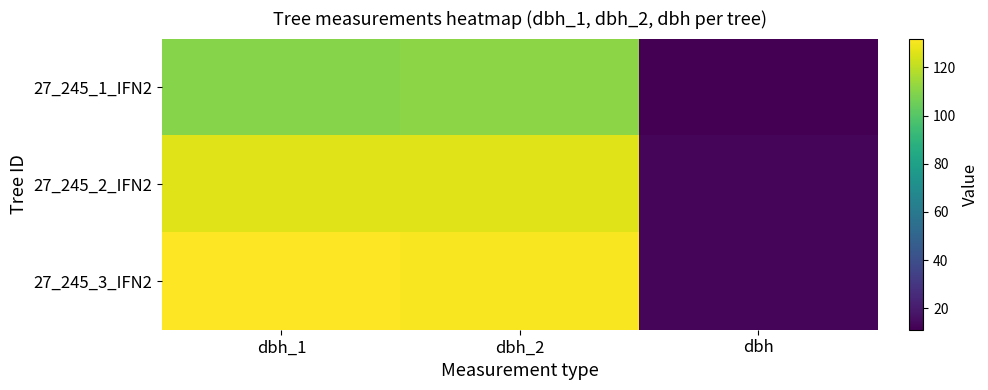

Reading left to right, what are all the values shown in this chart?

27_245_1_IFN2: dbh_1=110.0	dbh_2=111.0	dbh=11.1
27_245_2_IFN2: dbh_1=126.0	dbh_2=126.0	dbh=12.6
27_245_3_IFN2: dbh_1=132.0	dbh_2=131.0	dbh=13.2